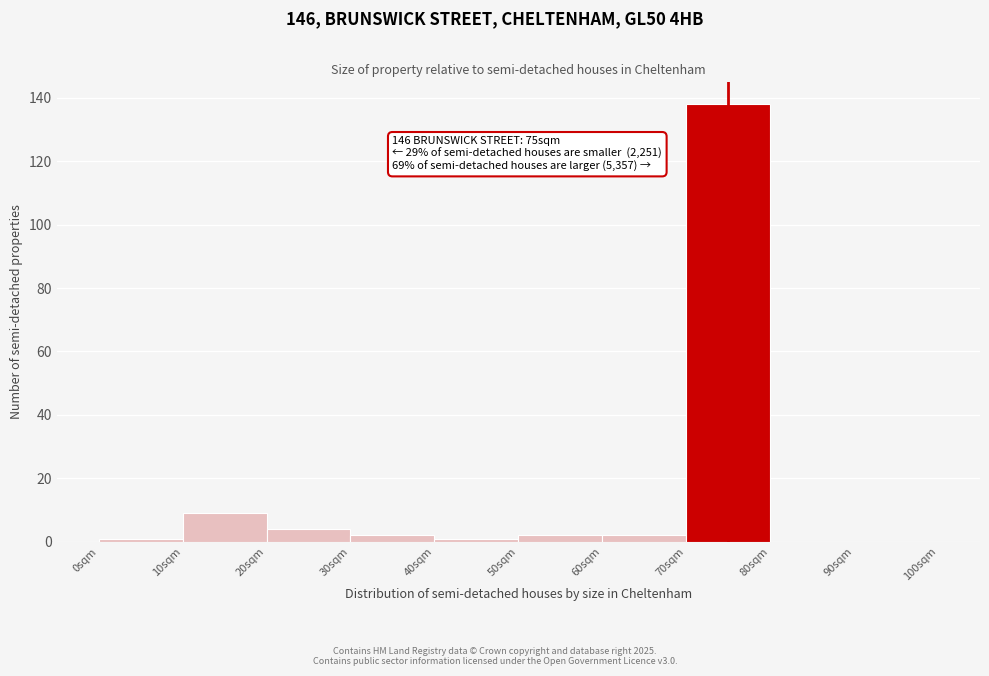

Over which range of the x-axis is the bar tallest?

70 to 80